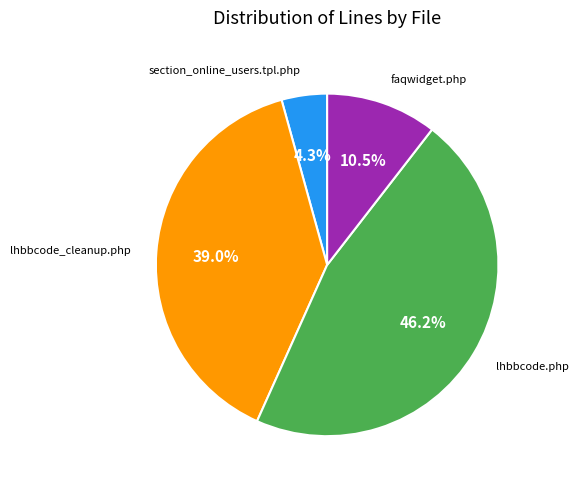

Does any single category account for the majority?

No